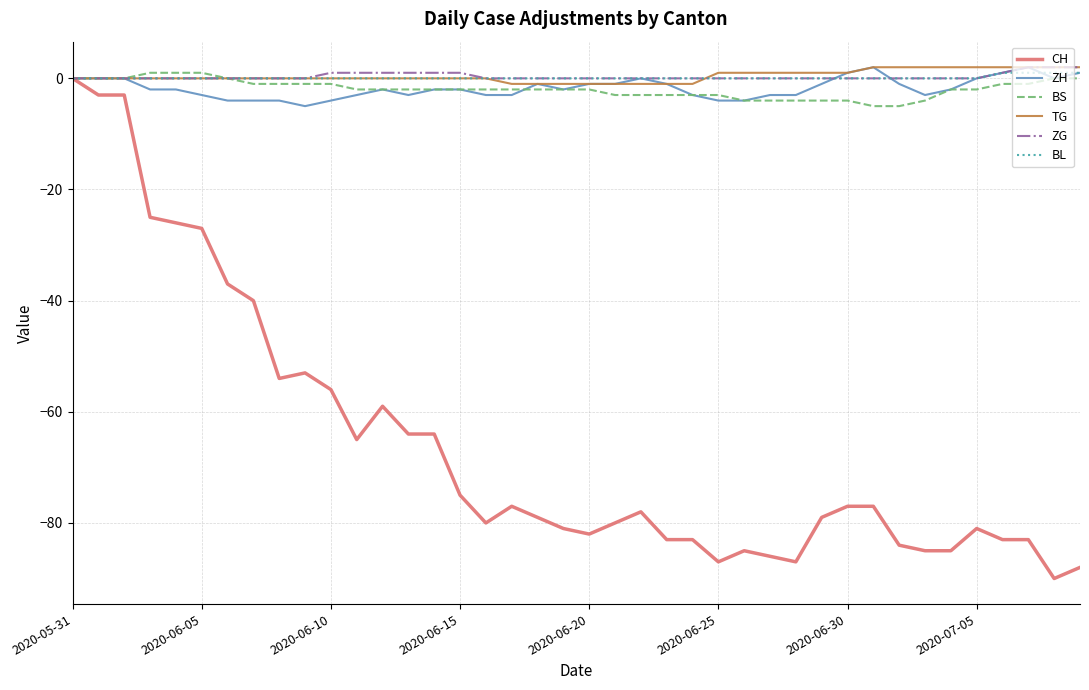

Which series has the largest range (max minus min)?

CH